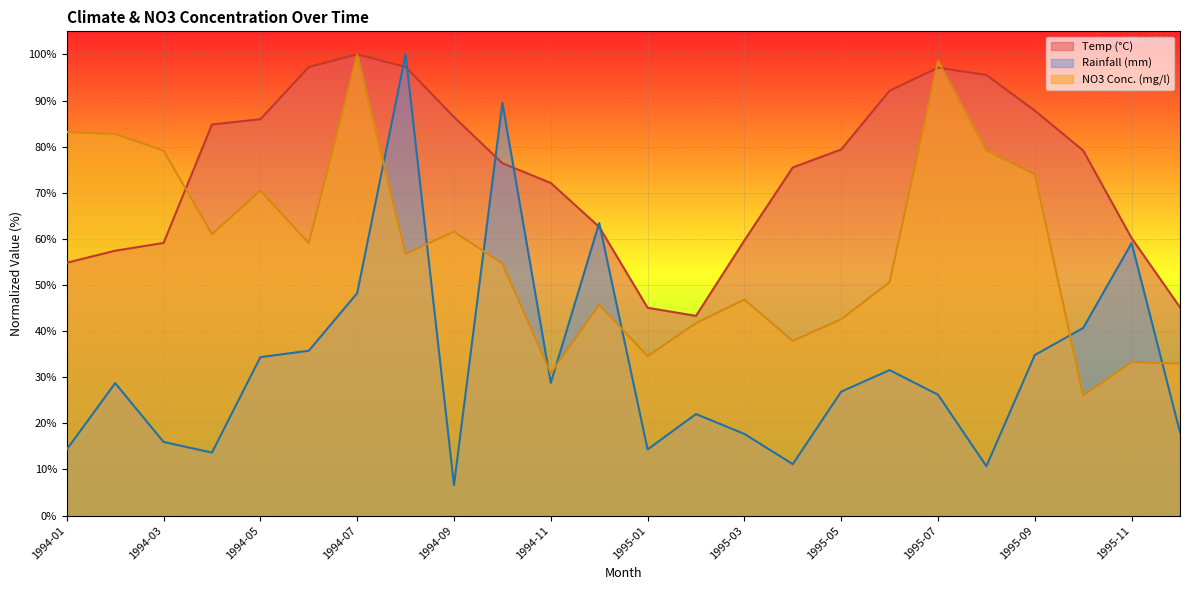

What is the approximate value of Temp (°C) at 1994-02?

57.4